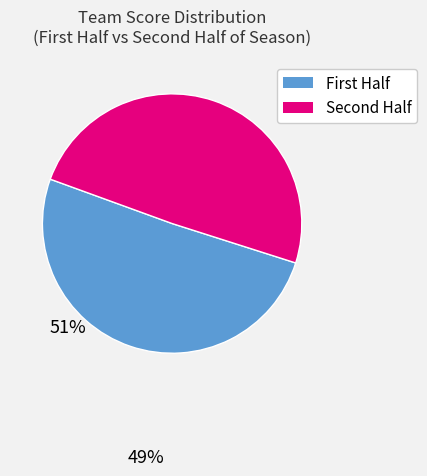

Is there any slice that represents more than half of the pie?

Yes